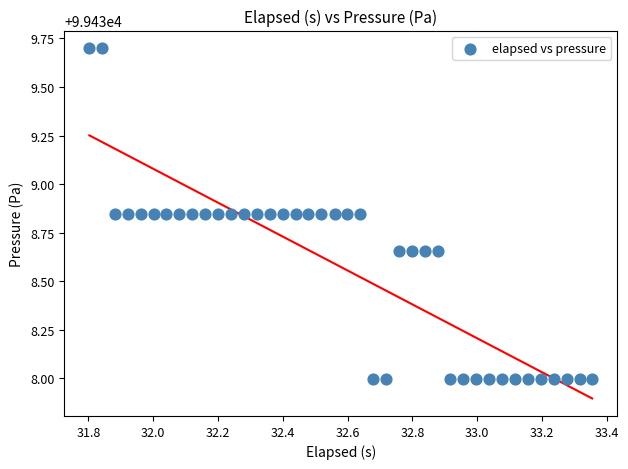

What is the range of X values (max minus min)?

1.6